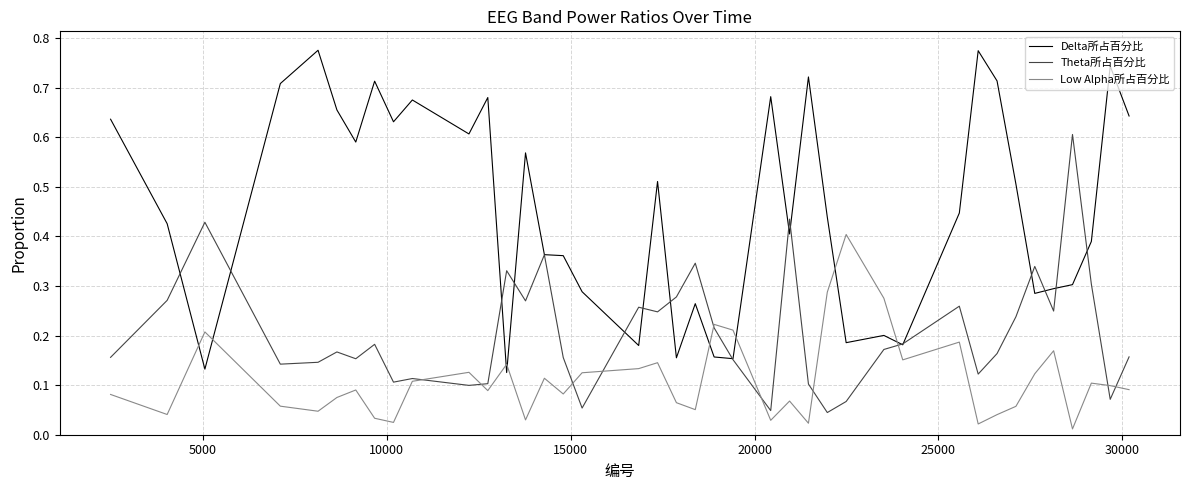

Which series has the widest spread of values?

Delta所占百分比